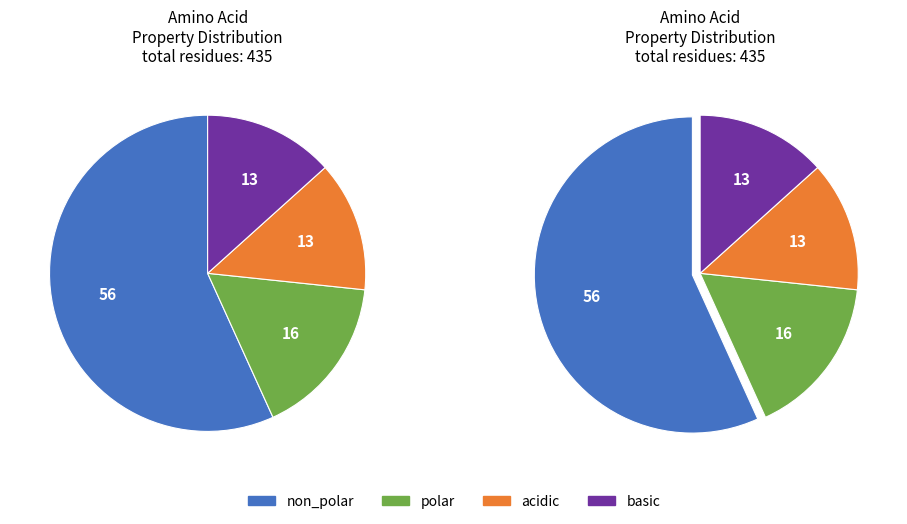

To the nearest percent, what percentage of the pie is acidic?

13%